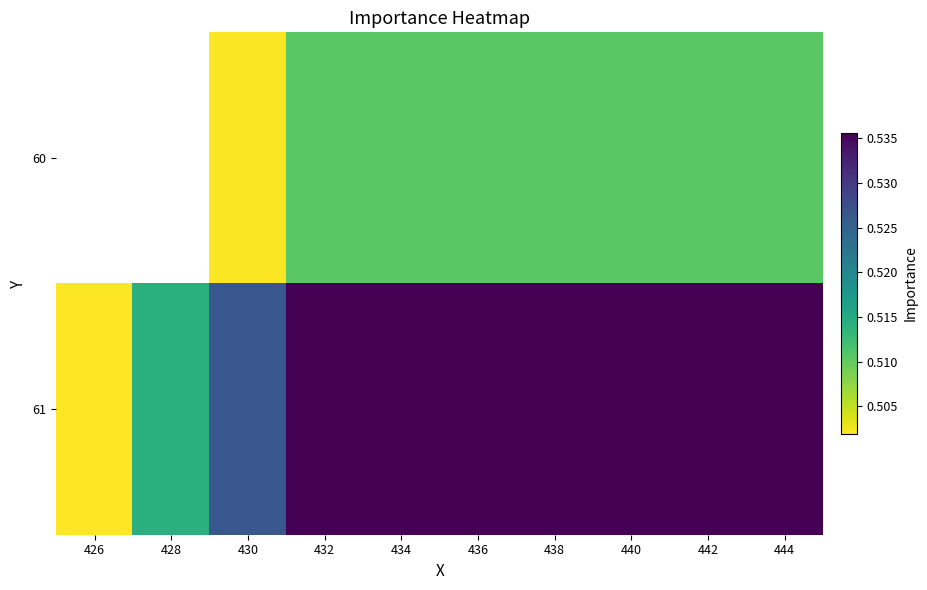

The value of 60 at 442 is 0.5. True or false?

True